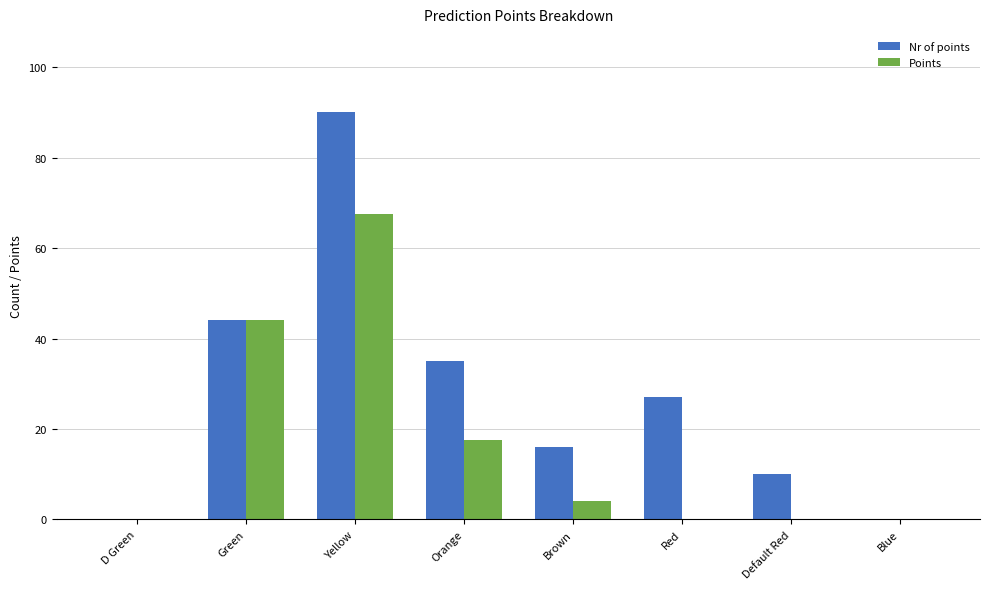

At which label is Points closest to 33?

Green